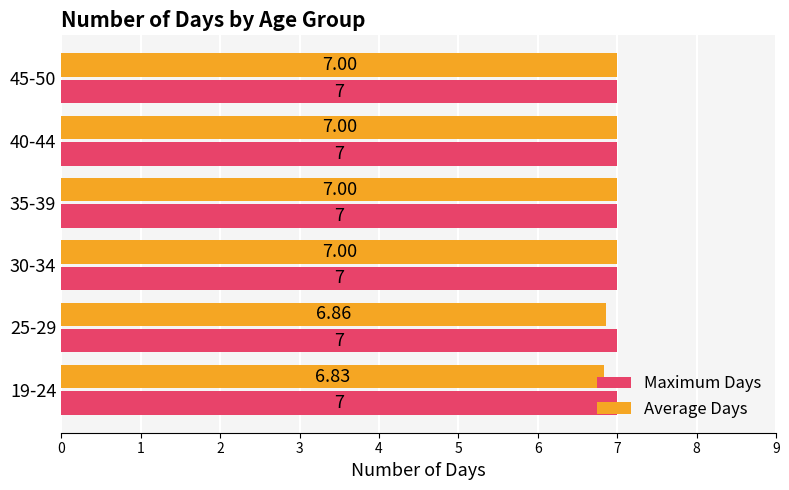

Which series has the largest range (max minus min)?

Average Days